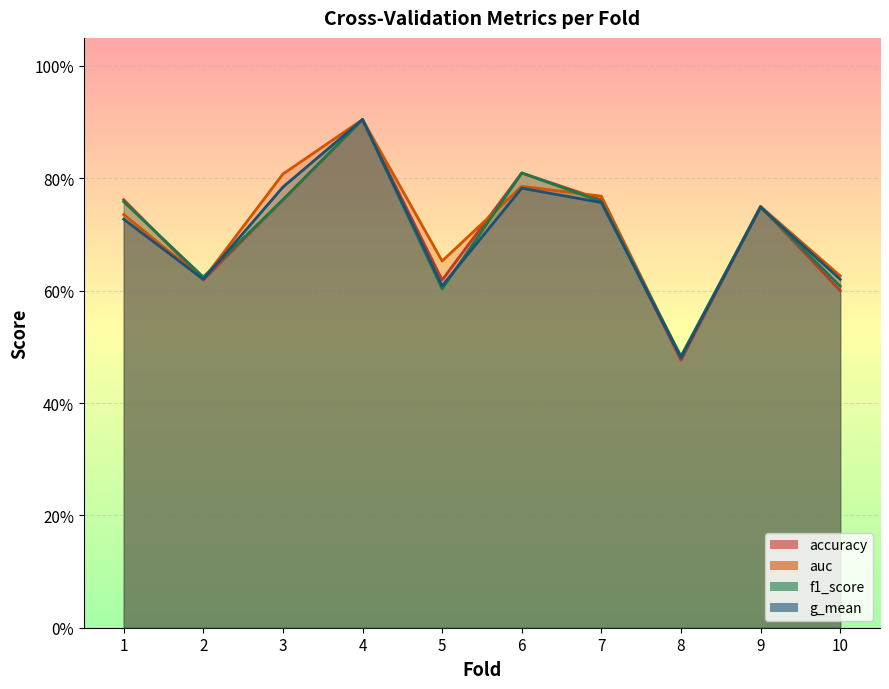

Between 3 and 4, which series saw the biggest shift?

accuracy